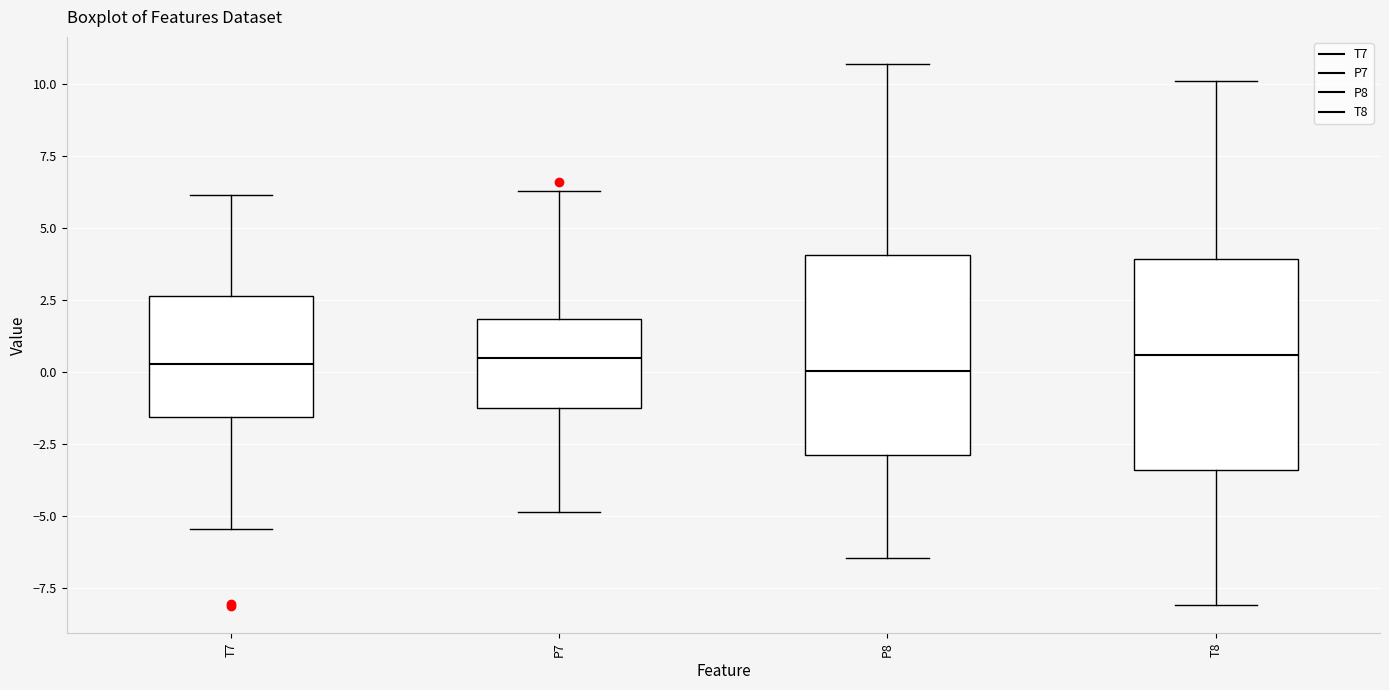

Where is the lower edge of the box for T8 on the y-axis? The values are not printed on the chart, so give them approximately, as read against the axis.

-3.5